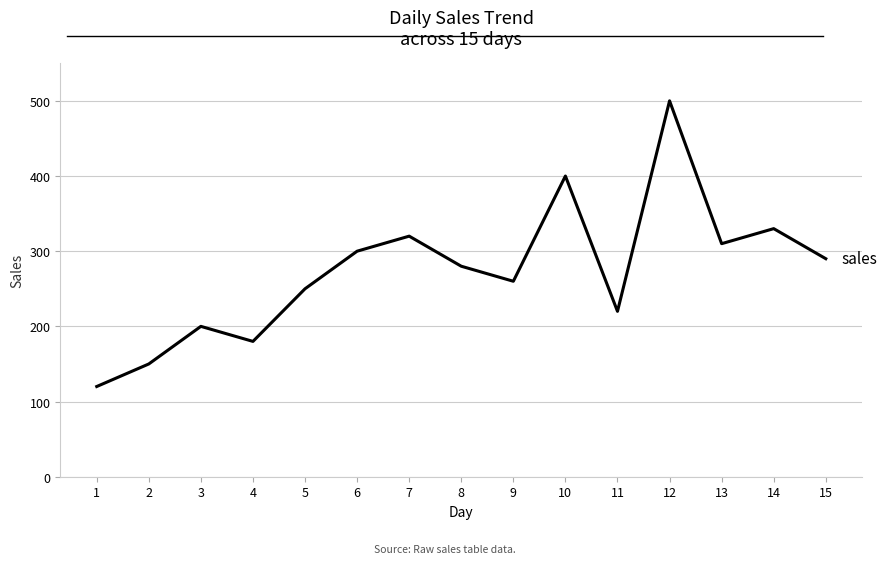

Reading left to right, extract all data points from this chart.

1=120	2=150	3=200	4=180	5=250	6=300	7=320	8=280	9=260	10=400	11=220	12=500	13=310	14=330	15=290